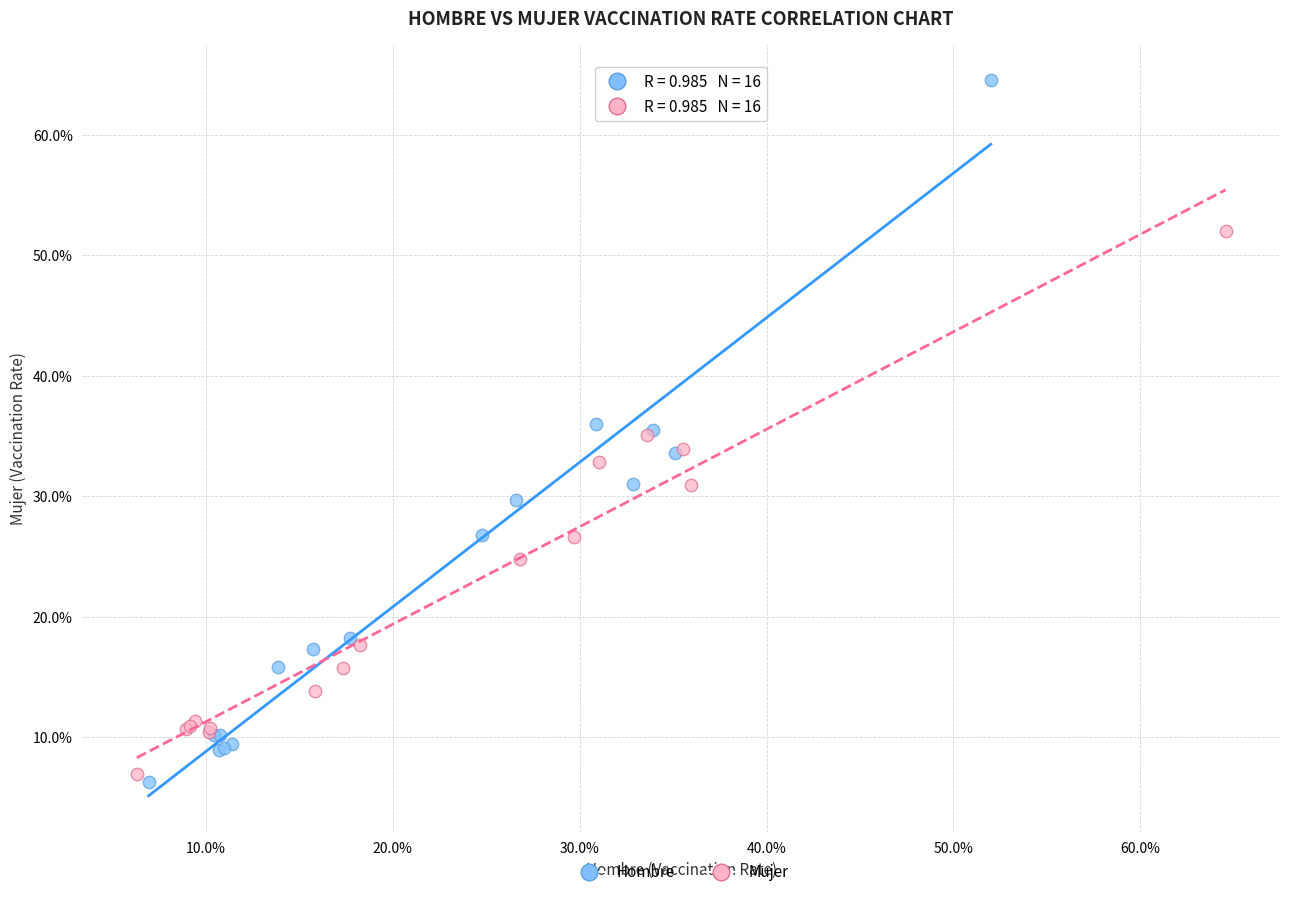

What are all the series names shown in the legend?

Hombre, Mujer